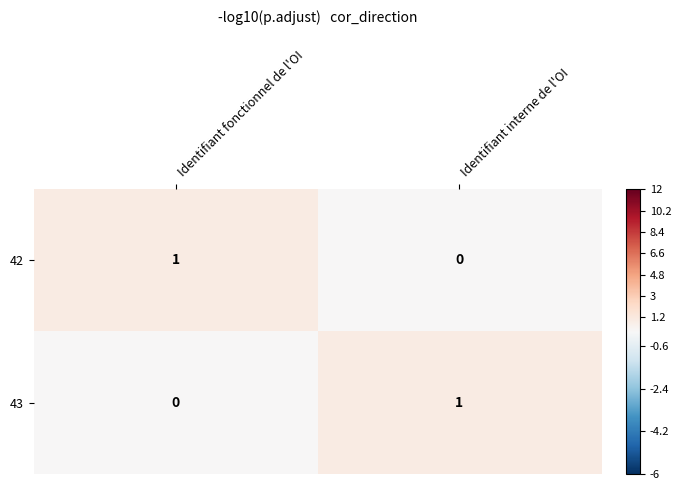

True or false: 42 has a value of 0 at Identifiant interne de l'OI.

True